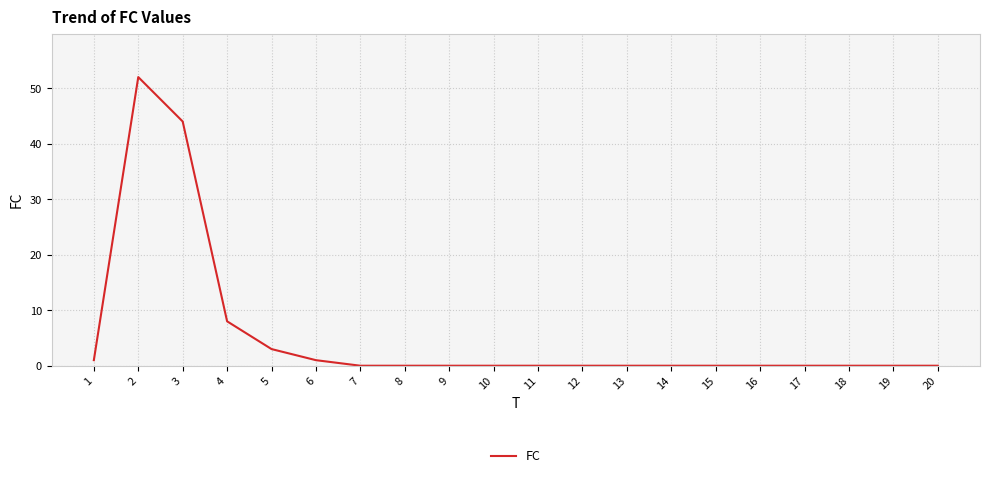

What is the change in value from 2 to 20?

-52